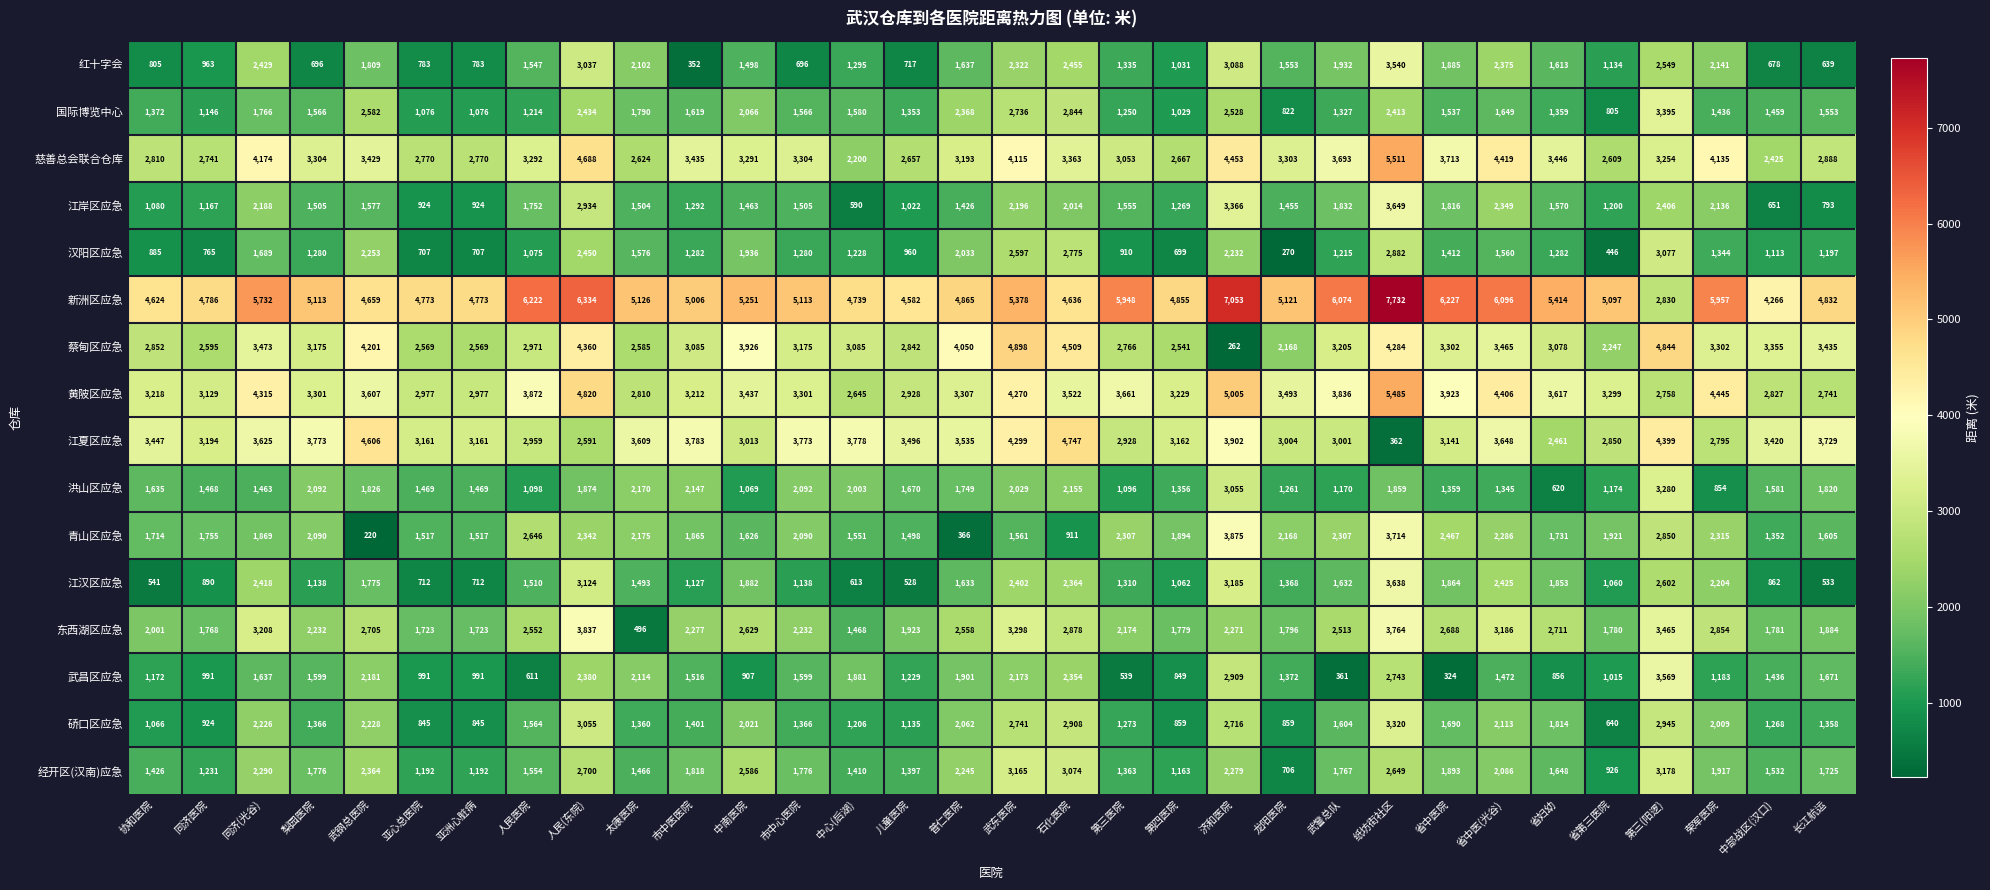

Which series has the widest spread of values?

新洲区应急